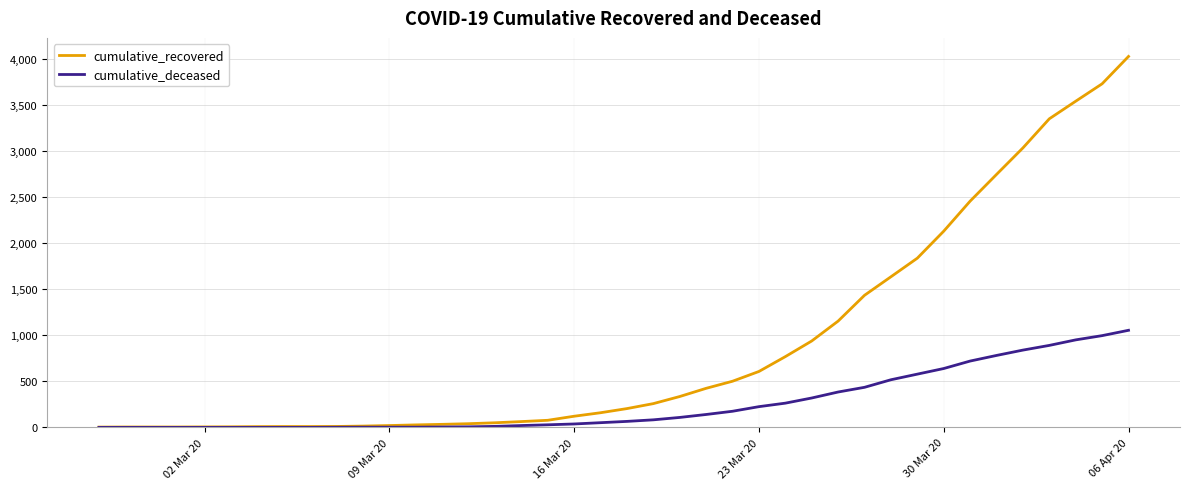

What is the maximum value for cumulative_recovered?

4027